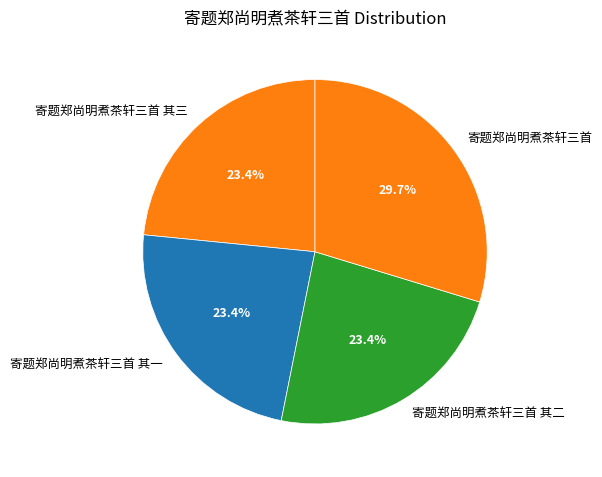

Which category has the biggest portion of the pie?

寄题郑尚明煮茶轩三首